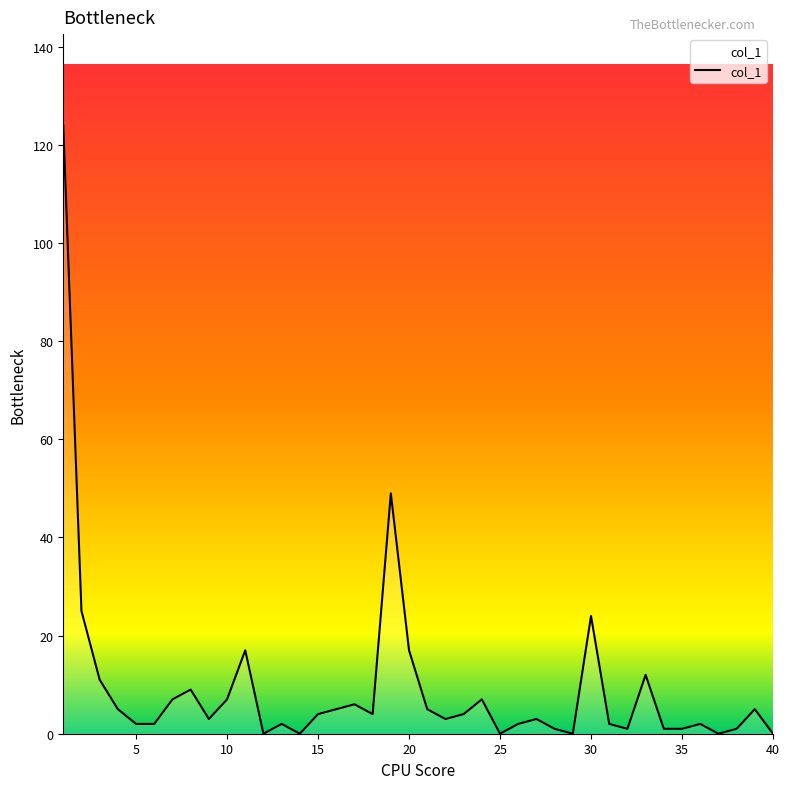

What is the greatest value displayed?

124